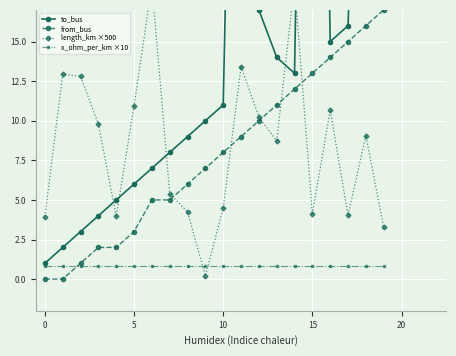

True or false: length_km ×500 and to_bus cross at least once.

True